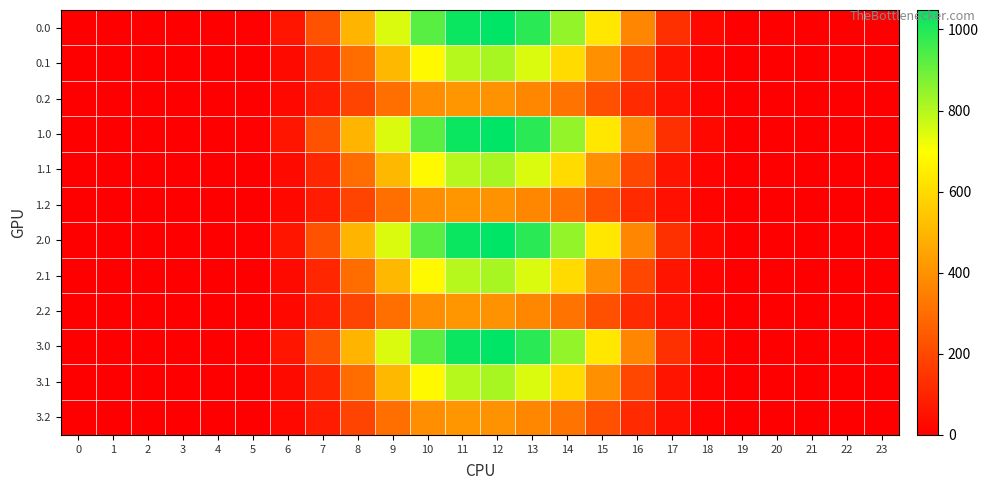

Reading right to left, what are all the values shown in this chart?

0.0: 23=0.0	22=0.0	21=0.0	20=0.0	19=0.5	18=25.7	17=133.8	16=368.9	15=634.3	14=844.6	13=989.6	12=1048.0	11=1031.3	10=926.9	9=747.1	8=498.5	7=226.4	6=60.2	5=5.9	4=0.0	3=0.0	2=0.0	1=0.0	0=0.0
0.1: 23=0.0	22=0.0	21=0.0	20=0.0	19=0.2	18=12.7	17=58.4	16=195.1	15=401.1	14=600.1	13=747.7	12=817.3	11=796.2	10=682.3	9=507.4	8=296.9	7=108.2	6=30.4	5=3.1	4=0.0	3=0.0	2=0.0	1=0.0	0=0.0
0.2: 23=0.0	22=0.0	21=0.0	20=0.0	19=0.1	18=11.3	17=45.9	16=118.5	15=220.6	14=318.6	13=372.4	12=403.2	11=413.0	10=391.7	9=306.1	8=186.3	7=79.2	6=23.4	5=2.6	4=0.0	3=0.0	2=0.0	1=0.0	0=0.0
1.0: 23=0.0	22=0.0	21=0.0	20=0.0	19=0.5	18=25.7	17=133.8	16=368.9	15=634.3	14=844.6	13=989.6	12=1048.0	11=1031.3	10=926.9	9=747.1	8=498.5	7=226.4	6=60.2	5=5.9	4=0.0	3=0.0	2=0.0	1=0.0	0=0.0
1.1: 23=0.0	22=0.0	21=0.0	20=0.0	19=0.2	18=12.7	17=58.4	16=195.1	15=401.1	14=600.1	13=747.7	12=817.3	11=796.2	10=682.3	9=507.4	8=296.9	7=108.2	6=30.4	5=3.1	4=0.0	3=0.0	2=0.0	1=0.0	0=0.0
1.2: 23=0.0	22=0.0	21=0.0	20=0.0	19=0.1	18=11.3	17=45.9	16=118.5	15=220.6	14=318.6	13=372.4	12=403.2	11=413.0	10=391.7	9=306.1	8=186.3	7=79.2	6=23.4	5=2.6	4=0.0	3=0.0	2=0.0	1=0.0	0=0.0
2.0: 23=0.0	22=0.0	21=0.0	20=0.0	19=0.5	18=25.7	17=133.8	16=368.9	15=634.3	14=844.6	13=989.6	12=1048.0	11=1031.3	10=926.9	9=747.1	8=498.5	7=226.4	6=60.2	5=5.9	4=0.0	3=0.0	2=0.0	1=0.0	0=0.0
2.1: 23=0.0	22=0.0	21=0.0	20=0.0	19=0.2	18=12.7	17=58.4	16=195.1	15=401.1	14=600.1	13=747.7	12=817.3	11=796.2	10=682.3	9=507.4	8=296.9	7=108.2	6=30.4	5=3.1	4=0.0	3=0.0	2=0.0	1=0.0	0=0.0
2.2: 23=0.0	22=0.0	21=0.0	20=0.0	19=0.1	18=11.3	17=45.9	16=118.5	15=220.6	14=318.6	13=372.4	12=403.2	11=413.0	10=391.7	9=306.1	8=186.3	7=79.2	6=23.4	5=2.6	4=0.0	3=0.0	2=0.0	1=0.0	0=0.0
3.0: 23=0.0	22=0.0	21=0.0	20=0.0	19=0.5	18=25.7	17=133.8	16=368.9	15=634.3	14=844.6	13=989.6	12=1048.0	11=1031.3	10=926.9	9=747.1	8=498.5	7=226.4	6=60.2	5=5.9	4=0.0	3=0.0	2=0.0	1=0.0	0=0.0
3.1: 23=0.0	22=0.0	21=0.0	20=0.0	19=0.2	18=12.7	17=58.4	16=195.1	15=401.1	14=600.1	13=747.7	12=817.3	11=796.2	10=682.3	9=507.4	8=296.9	7=108.2	6=30.4	5=3.1	4=0.0	3=0.0	2=0.0	1=0.0	0=0.0
3.2: 23=0.0	22=0.0	21=0.0	20=0.0	19=0.1	18=11.3	17=45.9	16=118.5	15=220.6	14=318.6	13=372.4	12=403.2	11=413.0	10=391.7	9=306.1	8=186.3	7=79.2	6=23.4	5=2.6	4=0.0	3=0.0	2=0.0	1=0.0	0=0.0